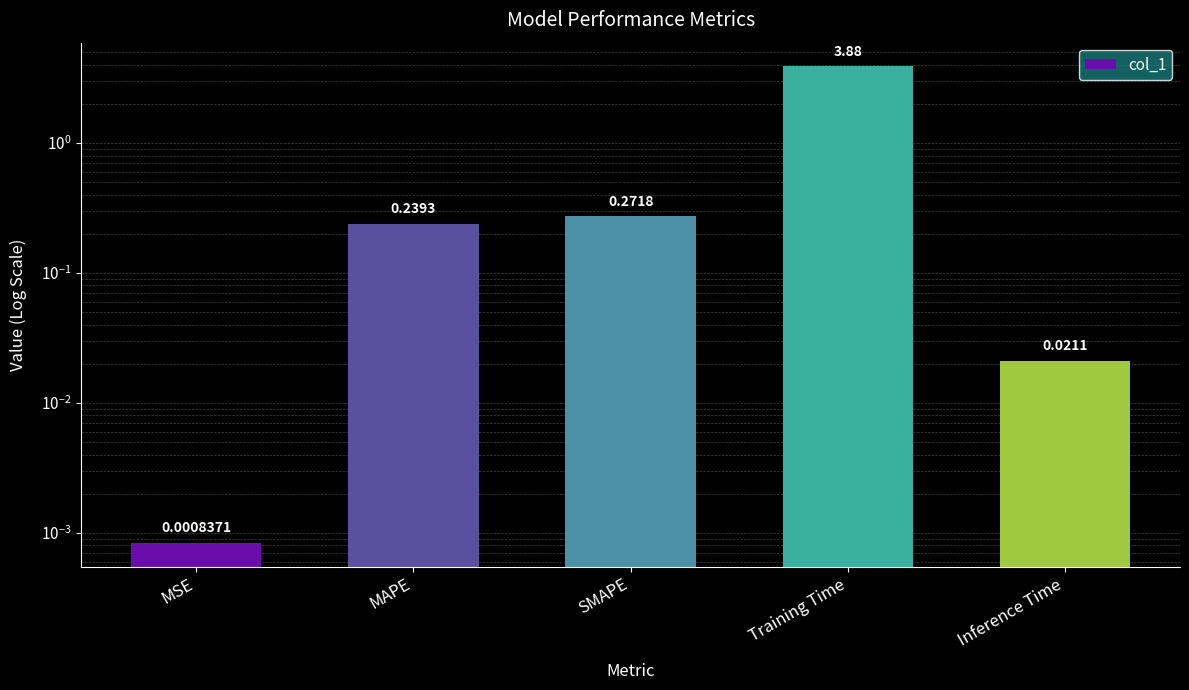

Is it true that the value at MSE is 0.0?

True